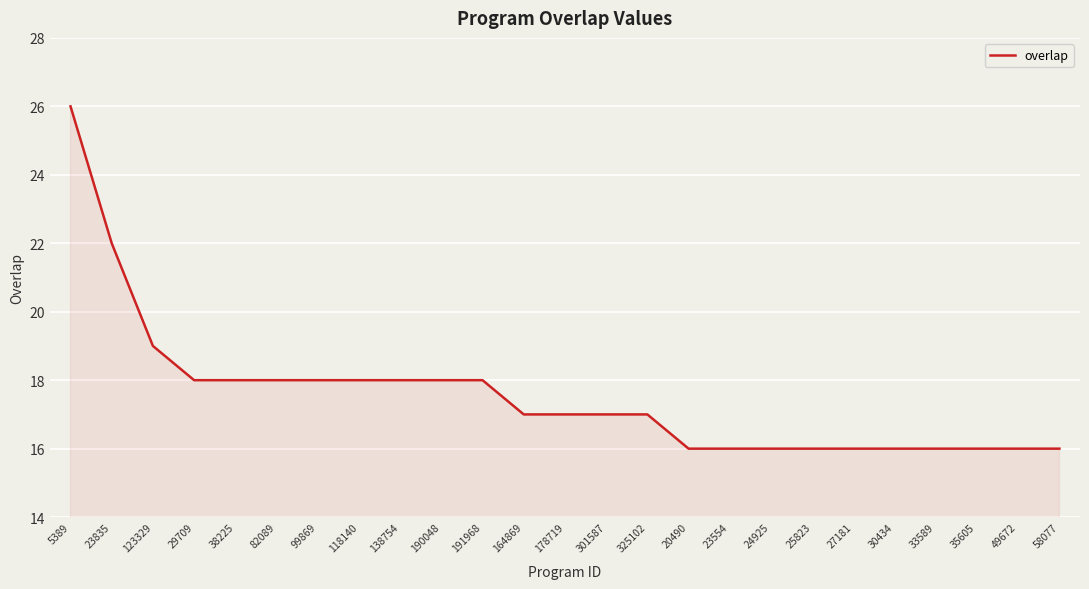

What is the difference between the values at 191968 and 164869?

1